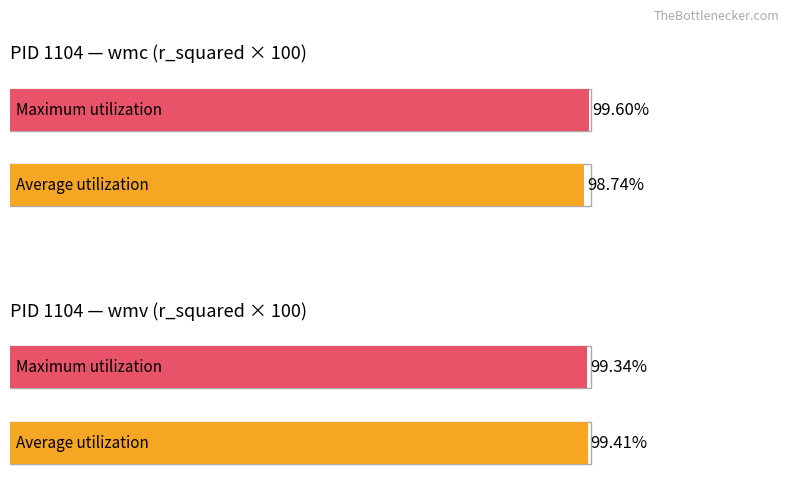

Rank the series by their maximum value, from lowest to highest.

Average utilization, Maximum utilization